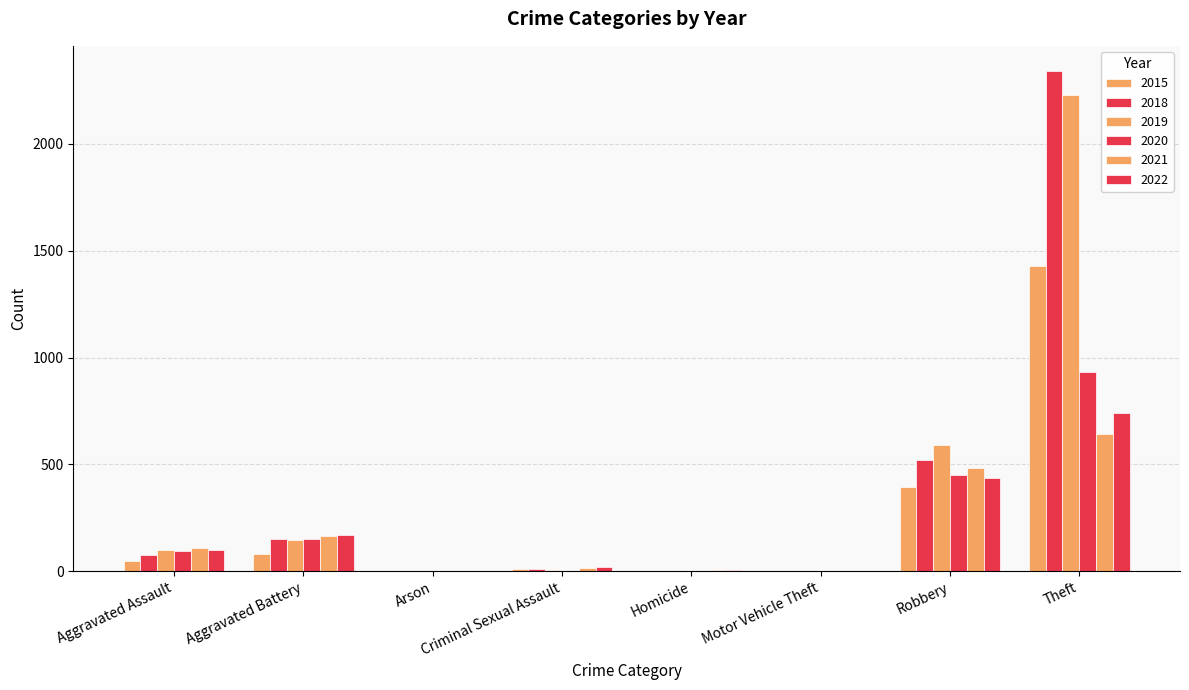

The 2020 series shows 5 at Homicide. True or false?

False